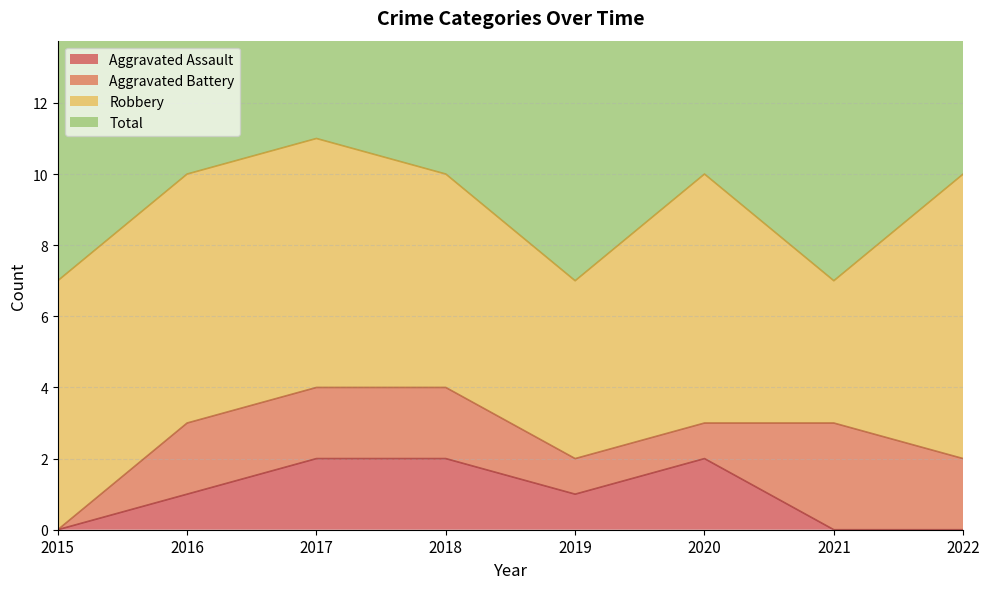

Does the chart display data point markers on the line(s)?

No